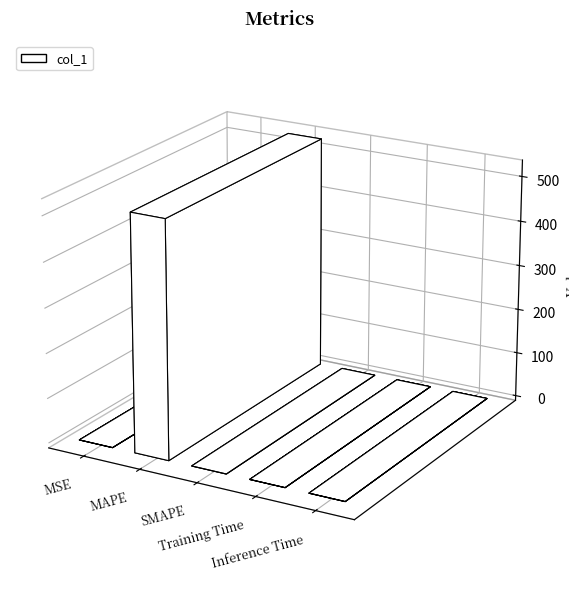

List the labels in order of value, largest first.

MAPE, Training Time, Inference Time, MSE, SMAPE